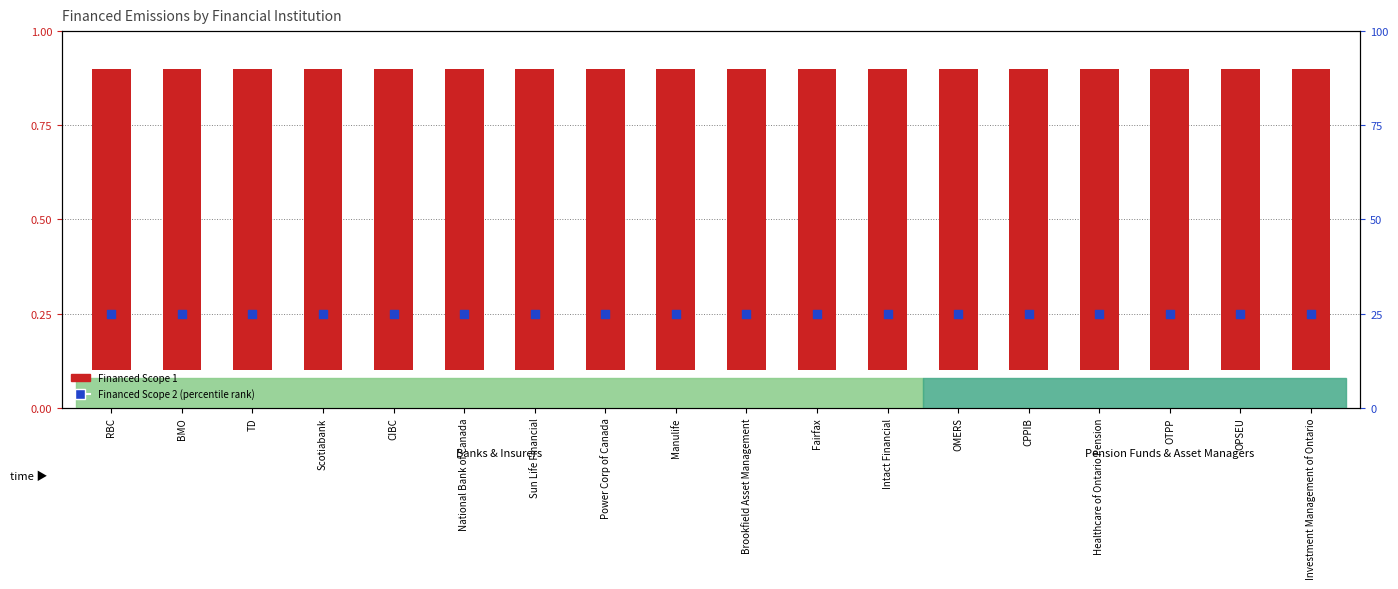

Is the value of Financed Scope 2 at Scotiabank greater than the value of Financed Scope 1 at National Bank of Canada?

Yes